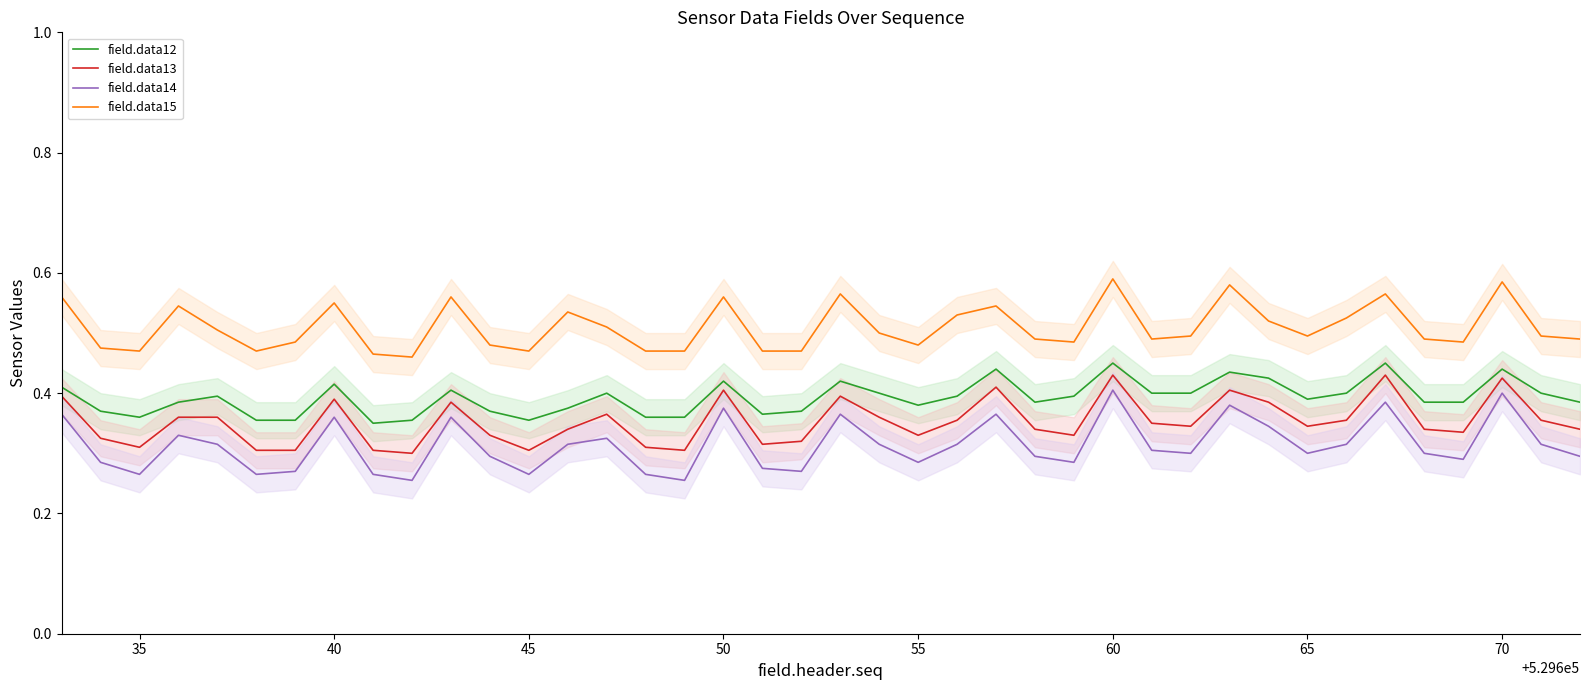

Which series has the largest range (max minus min)?

field.data14